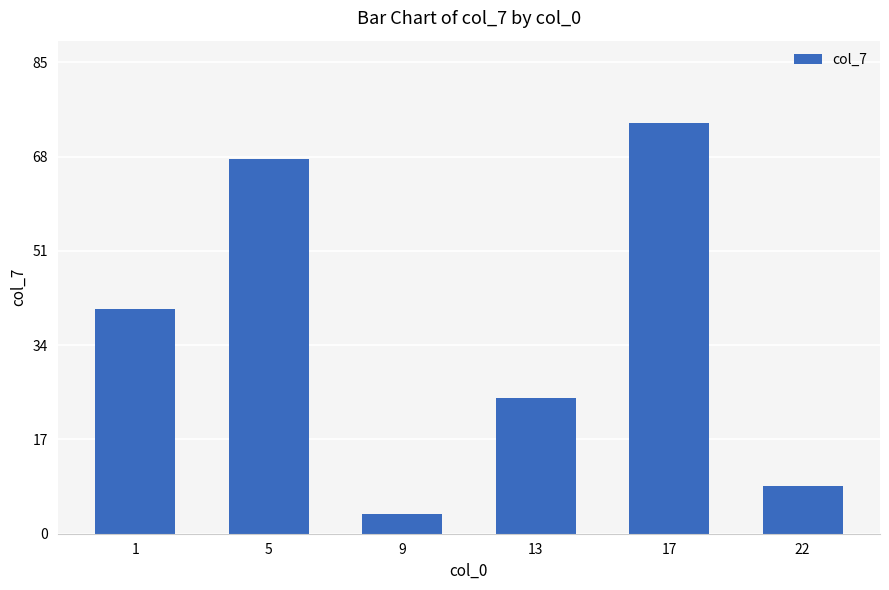

The chart shows a value of 14.9 at 22. True or false?

False